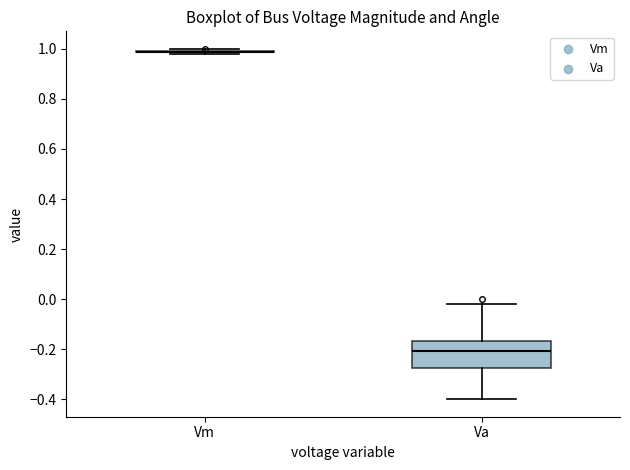

Which box is the tallest, from its lower edge to its upper edge?

Va